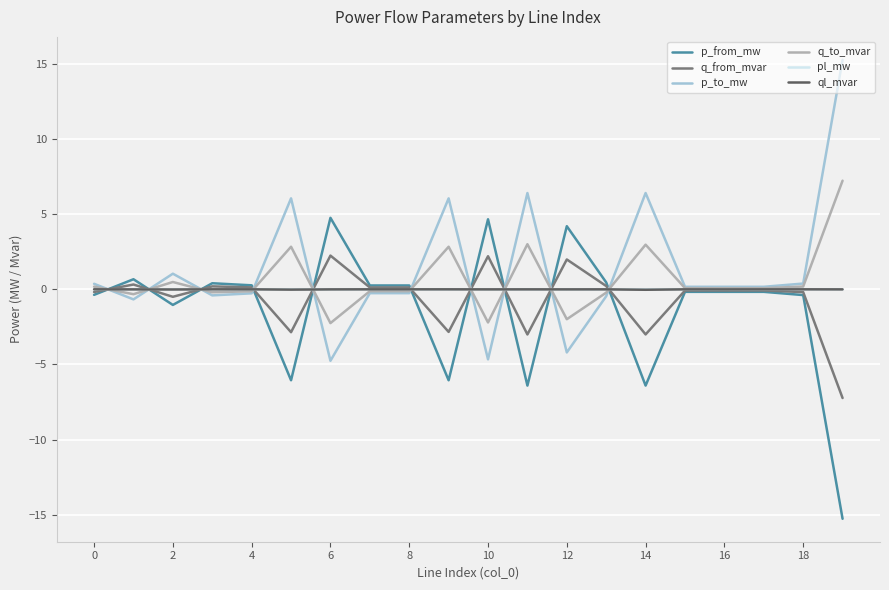

Count the number of categories in the chart.

20